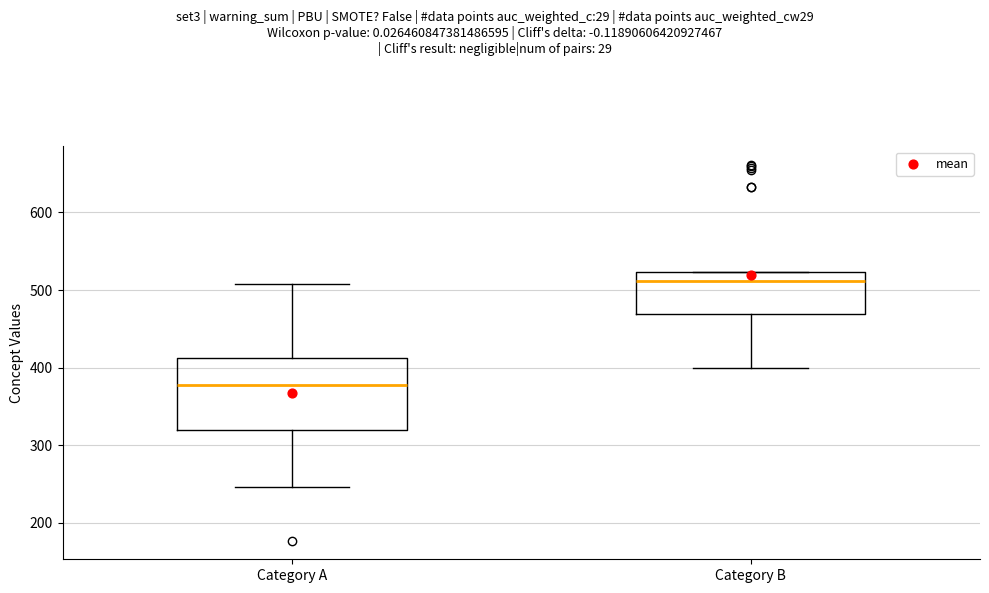

Where does the lower whisker of the box for Category A end on the y-axis? The values are not printed on the chart, so give them approximately, as read against the axis.

250